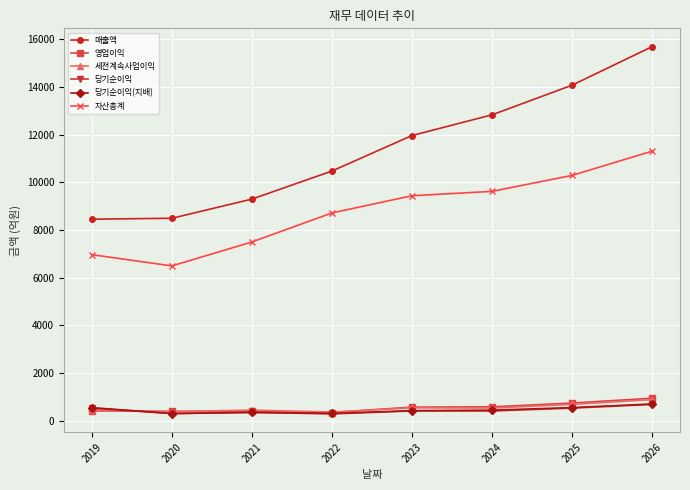

Does the chart have visible grid lines?

Yes